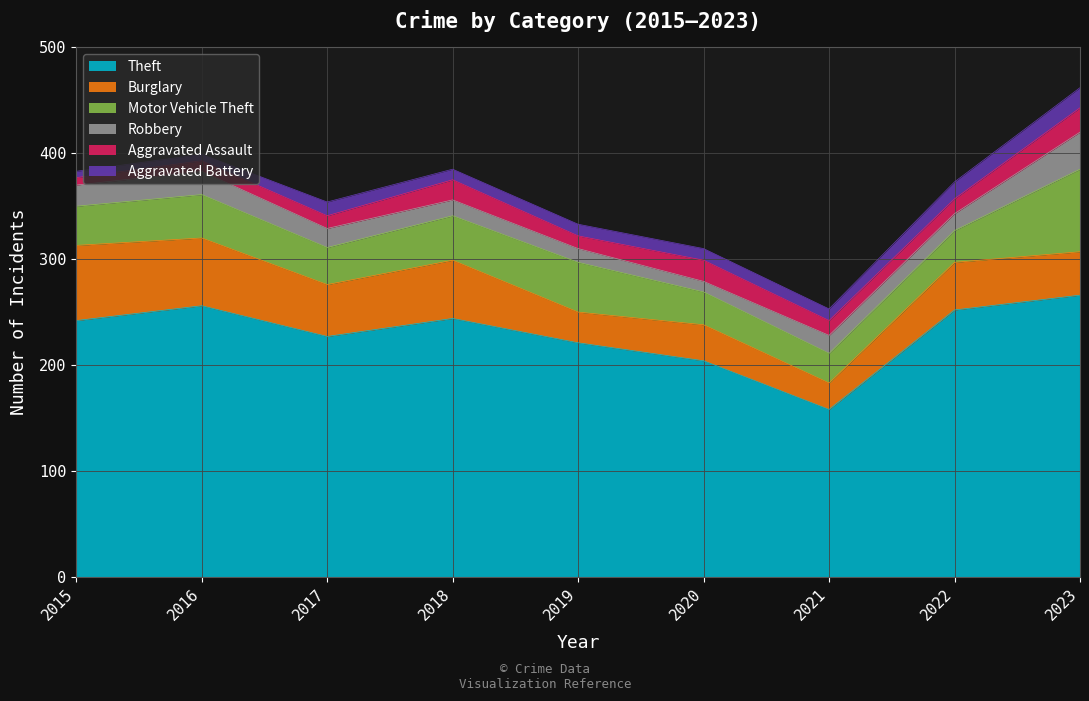

Is it true that Motor Vehicle Theft equals 42 at 2018?

True